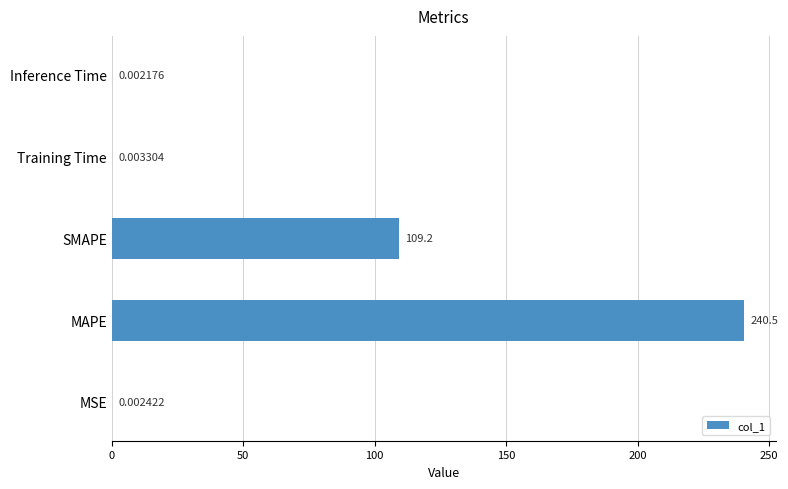

Which label corresponds to the largest value in the chart?

MAPE